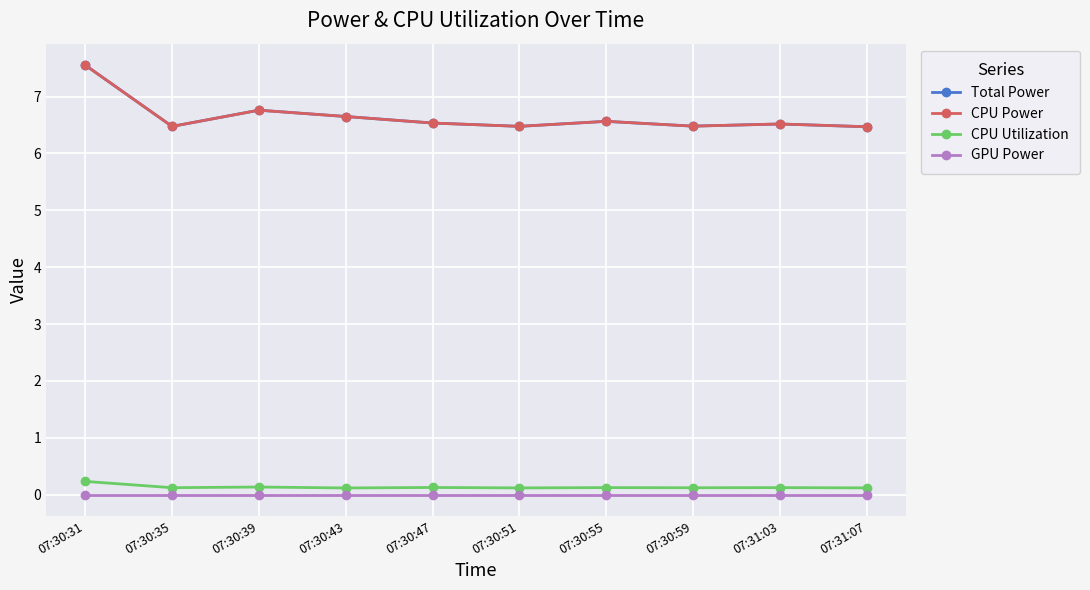

Does the chart have visible grid lines?

Yes